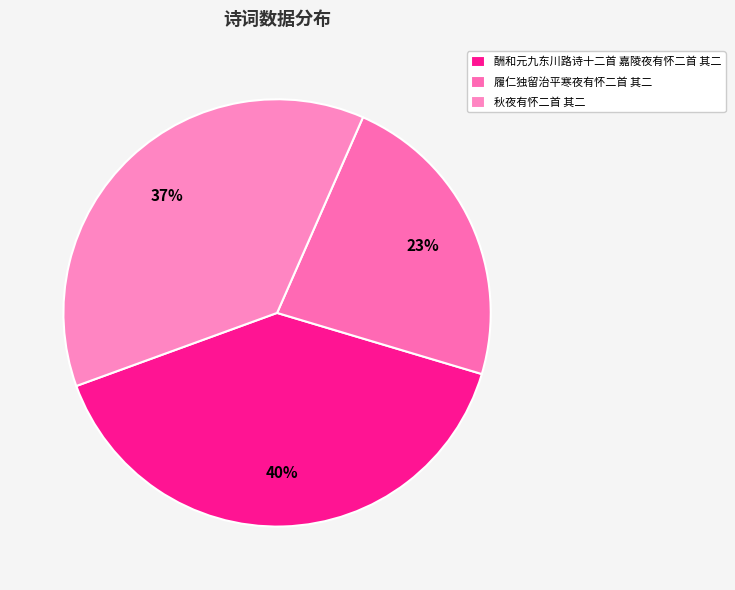

What portion of the pie excludes 履仁独留治平寒夜有怀二首 其二?

77.0%